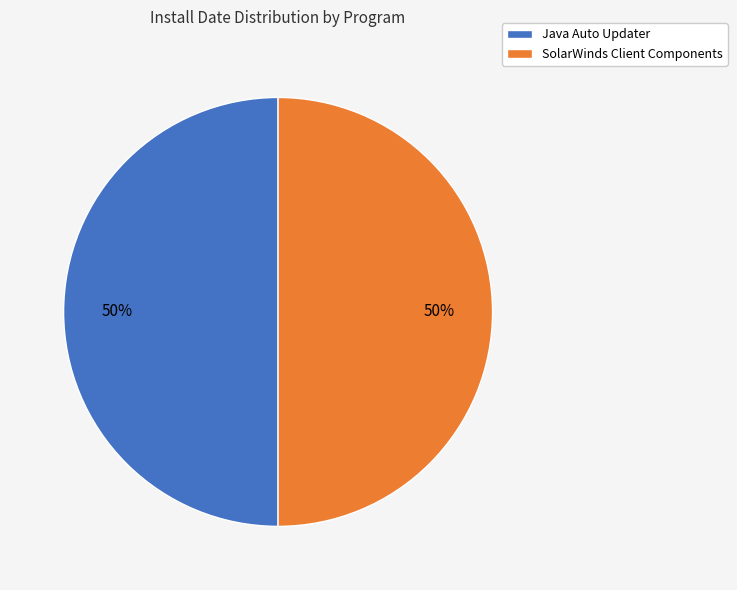

The Java Auto Updater slice represents 50% of the pie. True or false?

True